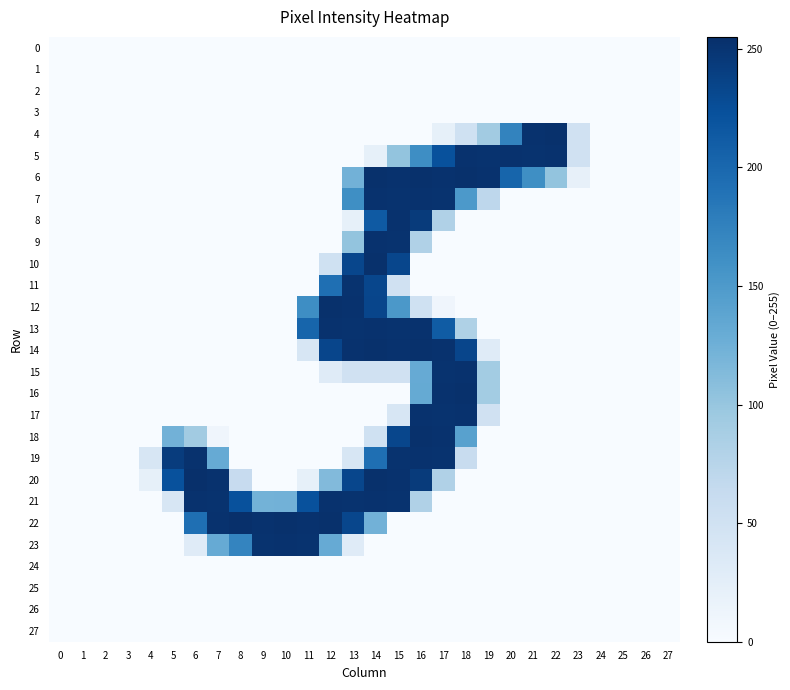

Reading left to right, list all the values displayed in this chart.

0: 0=0	1=0	2=0	3=0	4=0	5=0	6=0	7=0	8=0	9=0	10=0	11=0	12=0	13=0	14=0	15=0	16=0	17=0	18=0	19=0	20=0	21=0	22=0	23=0	24=0	25=0	26=0	27=0
1: 0=0	1=0	2=0	3=0	4=0	5=0	6=0	7=0	8=0	9=0	10=0	11=0	12=0	13=0	14=0	15=0	16=0	17=0	18=0	19=0	20=0	21=0	22=0	23=0	24=0	25=0	26=0	27=0
2: 0=0	1=0	2=0	3=0	4=0	5=0	6=0	7=0	8=0	9=0	10=0	11=0	12=0	13=0	14=0	15=0	16=0	17=0	18=0	19=0	20=0	21=0	22=0	23=0	24=0	25=0	26=0	27=0
3: 0=0	1=0	2=0	3=0	4=0	5=0	6=0	7=0	8=0	9=0	10=0	11=0	12=0	13=0	14=0	15=0	16=0	17=0	18=0	19=0	20=0	21=0	22=0	23=0	24=0	25=0	26=0	27=0
4: 0=0	1=0	2=0	3=0	4=0	5=0	6=0	7=0	8=0	9=0	10=0	11=0	12=0	13=0	14=0	15=0	16=0	17=21	18=51	19=92	20=173	21=253	22=254	23=50	24=0	25=0	26=0	27=0
5: 0=0	1=0	2=0	3=0	4=0	5=0	6=0	7=0	8=0	9=0	10=0	11=0	12=0	13=0	14=21	15=102	16=163	17=223	18=253	19=252	20=253	21=252	22=253	23=50	24=0	25=0	26=0	27=0
6: 0=0	1=0	2=0	3=0	4=0	5=0	6=0	7=0	8=0	9=0	10=0	11=0	12=0	13=123	14=254	15=253	16=254	17=253	18=254	19=253	20=203	21=162	22=102	23=20	24=0	25=0	26=0	27=0
7: 0=0	1=0	2=0	3=0	4=0	5=0	6=0	7=0	8=0	9=0	10=0	11=0	12=0	13=162	14=253	15=252	16=253	17=252	18=151	19=70	20=0	21=0	22=0	23=0	24=0	25=0	26=0	27=0
8: 0=0	1=0	2=0	3=0	4=0	5=0	6=0	7=0	8=0	9=0	10=0	11=0	12=0	13=21	14=214	15=253	16=244	17=81	18=0	19=0	20=0	21=0	22=0	23=0	24=0	25=0	26=0	27=0
9: 0=0	1=0	2=0	3=0	4=0	5=0	6=0	7=0	8=0	9=0	10=0	11=0	12=0	13=102	14=253	15=252	16=81	17=0	18=0	19=0	20=0	21=0	22=0	23=0	24=0	25=0	26=0	27=0
10: 0=0	1=0	2=0	3=0	4=0	5=0	6=0	7=0	8=0	9=0	10=0	11=0	12=51	13=233	14=254	15=233	16=0	17=0	18=0	19=0	20=0	21=0	22=0	23=0	24=0	25=0	26=0	27=0
11: 0=0	1=0	2=0	3=0	4=0	5=0	6=0	7=0	8=0	9=0	10=0	11=0	12=193	13=252	14=233	15=50	16=0	17=0	18=0	19=0	20=0	21=0	22=0	23=0	24=0	25=0	26=0	27=0
12: 0=0	1=0	2=0	3=0	4=0	5=0	6=0	7=0	8=0	9=0	10=0	11=163	12=254	13=253	14=234	15=152	16=51	17=10	18=0	19=0	20=0	21=0	22=0	23=0	24=0	25=0	26=0	27=0
13: 0=0	1=0	2=0	3=0	4=0	5=0	6=0	7=0	8=0	9=0	10=0	11=203	12=253	13=252	14=253	15=252	16=253	17=212	18=82	19=0	20=0	21=0	22=0	23=0	24=0	25=0	26=0	27=0
14: 0=0	1=0	2=0	3=0	4=0	5=0	6=0	7=0	8=0	9=0	10=0	11=41	12=234	13=253	14=254	15=253	16=254	17=253	18=234	19=30	20=0	21=0	22=0	23=0	24=0	25=0	26=0	27=0
15: 0=0	1=0	2=0	3=0	4=0	5=0	6=0	7=0	8=0	9=0	10=0	11=0	12=30	13=50	14=50	15=50	16=131	17=252	18=253	19=91	20=0	21=0	22=0	23=0	24=0	25=0	26=0	27=0
16: 0=0	1=0	2=0	3=0	4=0	5=0	6=0	7=0	8=0	9=0	10=0	11=0	12=0	13=0	14=0	15=0	16=132	17=253	18=254	19=91	20=0	21=0	22=0	23=0	24=0	25=0	26=0	27=0
17: 0=0	1=0	2=0	3=0	4=0	5=0	6=0	7=0	8=0	9=0	10=0	11=0	12=0	13=0	14=0	15=41	16=253	17=252	18=253	19=50	20=0	21=0	22=0	23=0	24=0	25=0	26=0	27=0
18: 0=0	1=0	2=0	3=0	4=0	5=123	6=92	7=10	8=0	9=0	10=0	11=0	12=0	13=0	14=51	15=233	16=254	17=253	18=142	19=0	20=0	21=0	22=0	23=0	24=0	25=0	26=0	27=0
19: 0=0	1=0	2=0	3=0	4=41	5=243	6=253	7=131	8=0	9=0	10=0	11=0	12=0	13=41	14=193	15=252	16=253	17=252	18=61	19=0	20=0	21=0	22=0	23=0	24=0	25=0	26=0	27=0
20: 0=0	1=0	2=0	3=0	4=21	5=223	6=255	7=253	8=62	9=0	10=0	11=21	12=113	13=233	14=254	15=253	16=244	17=81	18=0	19=0	20=0	21=0	22=0	23=0	24=0	25=0	26=0	27=0
21: 0=0	1=0	2=0	3=0	4=0	5=40	6=253	7=252	8=223	9=122	10=123	11=223	12=253	13=252	14=253	15=252	16=81	17=0	18=0	19=0	20=0	21=0	22=0	23=0	24=0	25=0	26=0	27=0
22: 0=0	1=0	2=0	3=0	4=0	5=0	6=193	7=253	8=255	9=253	10=254	11=253	12=254	13=233	14=123	15=0	16=0	17=0	18=0	19=0	20=0	21=0	22=0	23=0	24=0	25=0	26=0	27=0
23: 0=0	1=0	2=0	3=0	4=0	5=0	6=30	7=131	8=172	9=252	10=253	11=252	12=131	13=30	14=0	15=0	16=0	17=0	18=0	19=0	20=0	21=0	22=0	23=0	24=0	25=0	26=0	27=0
24: 0=0	1=0	2=0	3=0	4=0	5=0	6=0	7=0	8=0	9=0	10=0	11=0	12=0	13=0	14=0	15=0	16=0	17=0	18=0	19=0	20=0	21=0	22=0	23=0	24=0	25=0	26=0	27=0
25: 0=0	1=0	2=0	3=0	4=0	5=0	6=0	7=0	8=0	9=0	10=0	11=0	12=0	13=0	14=0	15=0	16=0	17=0	18=0	19=0	20=0	21=0	22=0	23=0	24=0	25=0	26=0	27=0
26: 0=0	1=0	2=0	3=0	4=0	5=0	6=0	7=0	8=0	9=0	10=0	11=0	12=0	13=0	14=0	15=0	16=0	17=0	18=0	19=0	20=0	21=0	22=0	23=0	24=0	25=0	26=0	27=0
27: 0=0	1=0	2=0	3=0	4=0	5=0	6=0	7=0	8=0	9=0	10=0	11=0	12=0	13=0	14=0	15=0	16=0	17=0	18=0	19=0	20=0	21=0	22=0	23=0	24=0	25=0	26=0	27=0